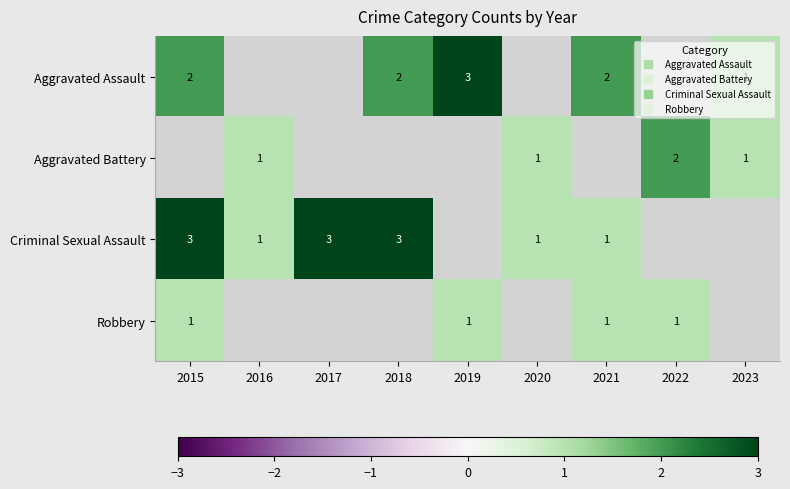

At 2016, list the series in order from smallest to largest.

Aggravated Assault, Aggravated Battery, Criminal Sexual Assault, Robbery